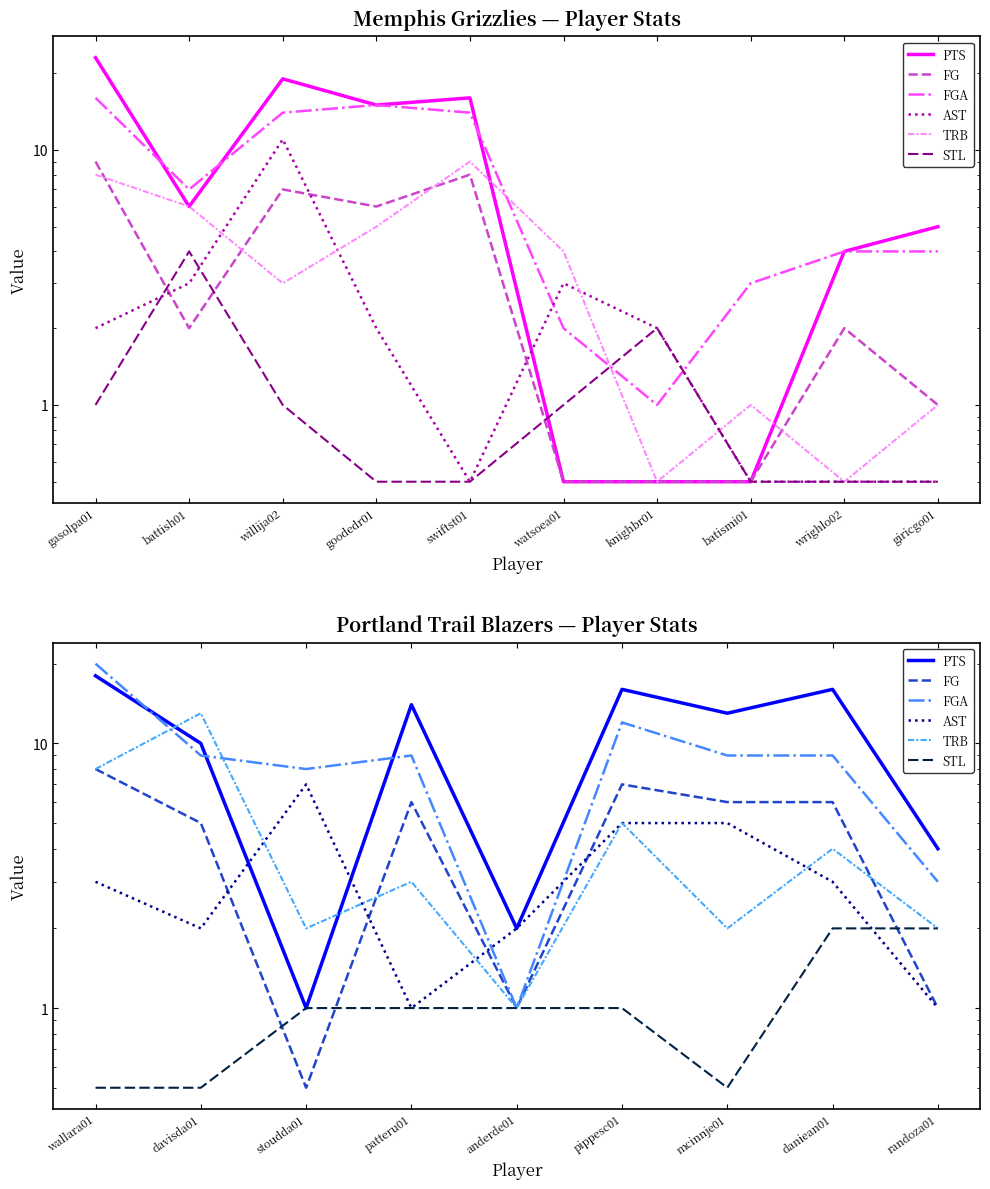

At which category is the sum across all series the highest?

wallara01